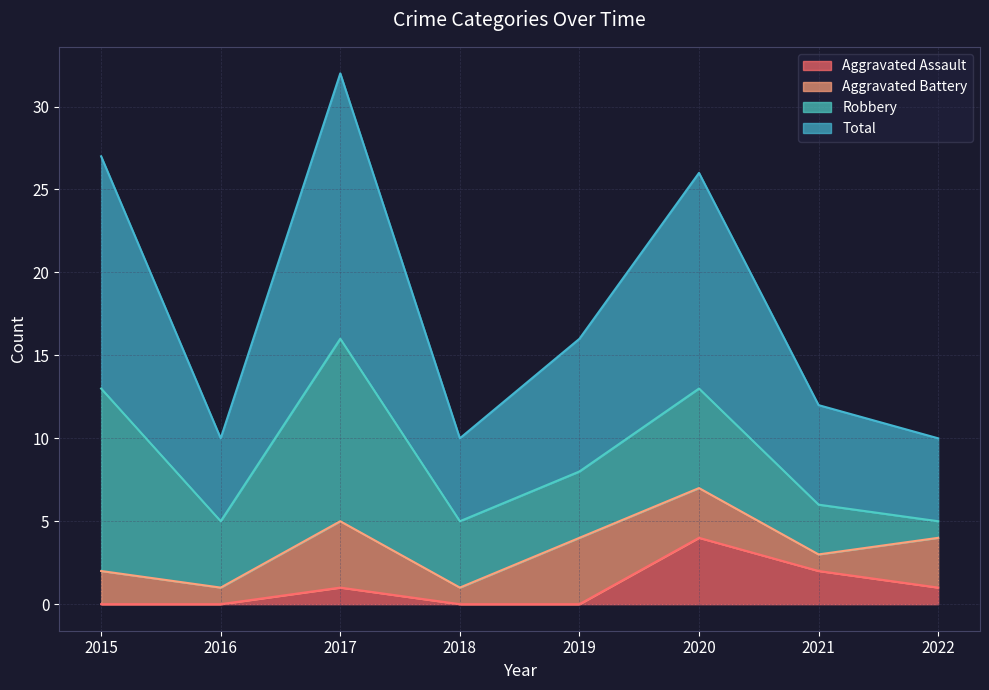

What is the sum of the Aggravated Assault values at 2015 and 2017?

1